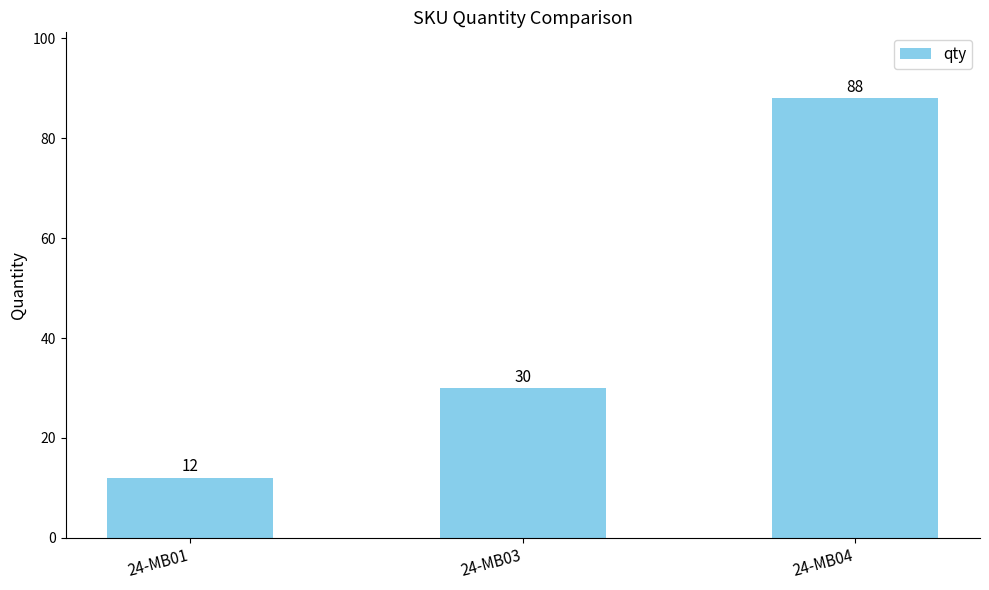

Are the bars horizontal?

No